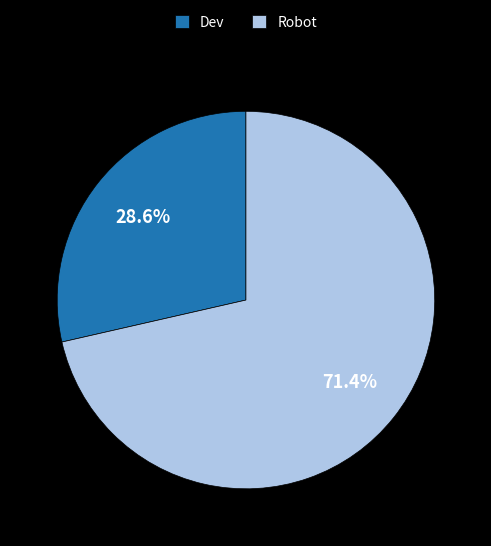

To the nearest percent, what portion does Dev represent?

29%